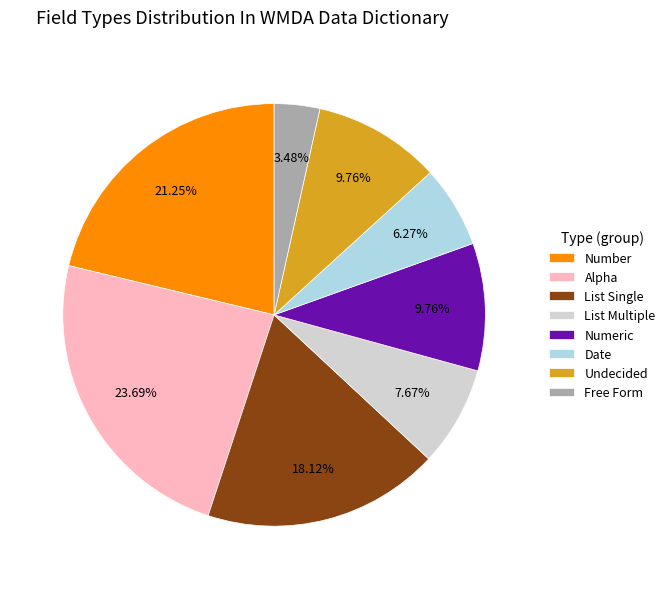

Is the sum of Alpha and List Single greater than half?

No